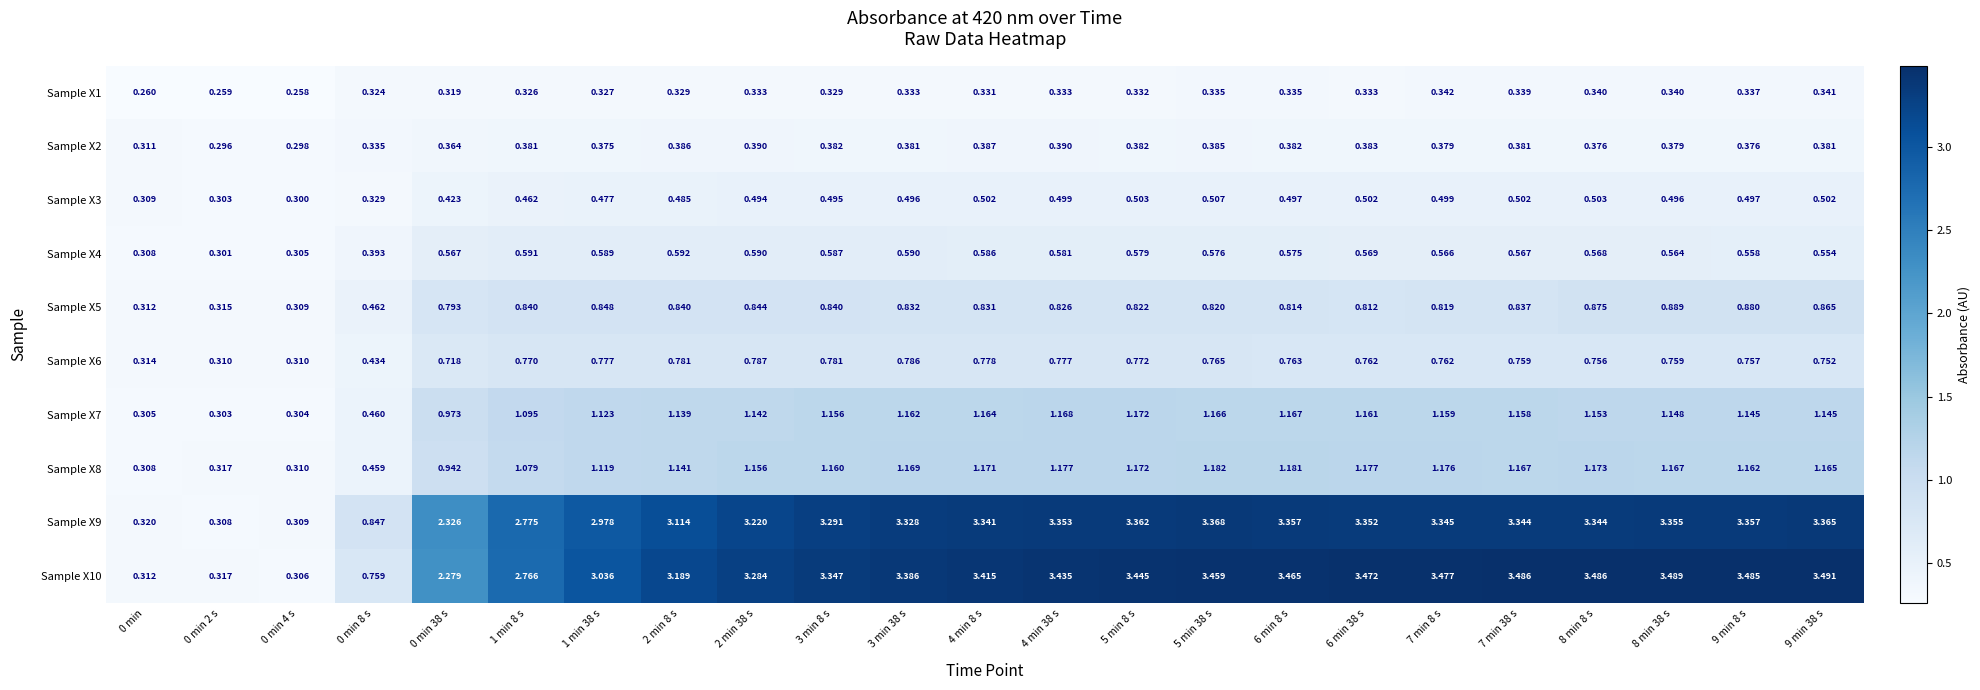

Is the value of Sample X9 at 5 min 38 s greater than the value of Sample X5 at 7 min 38 s?

Yes